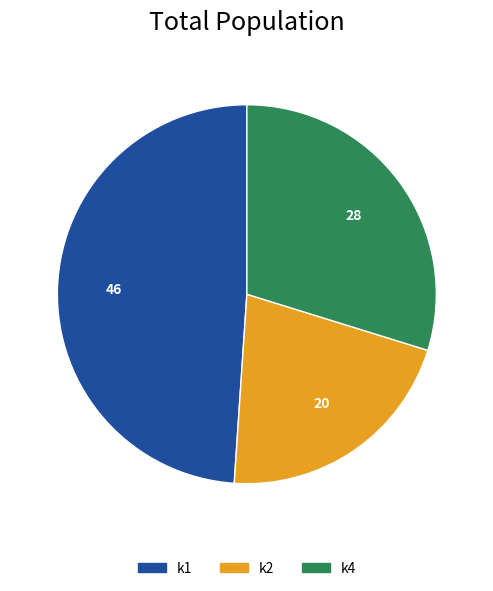

What is the ratio of the value at k2 to the value at k4?

0.7